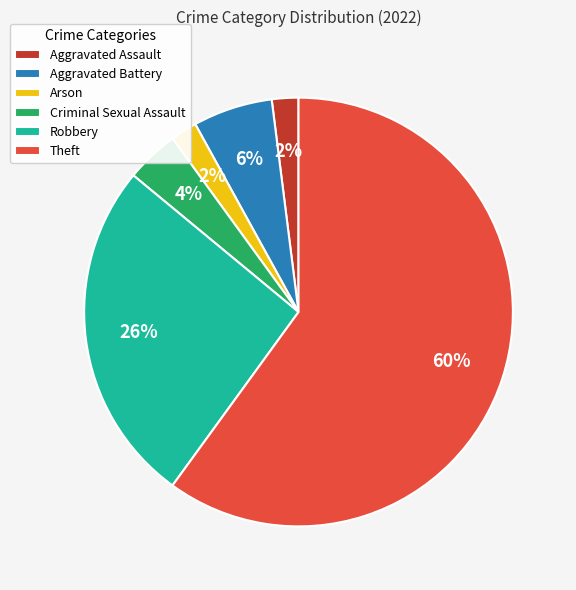

Which category has the biggest portion of the pie?

Theft